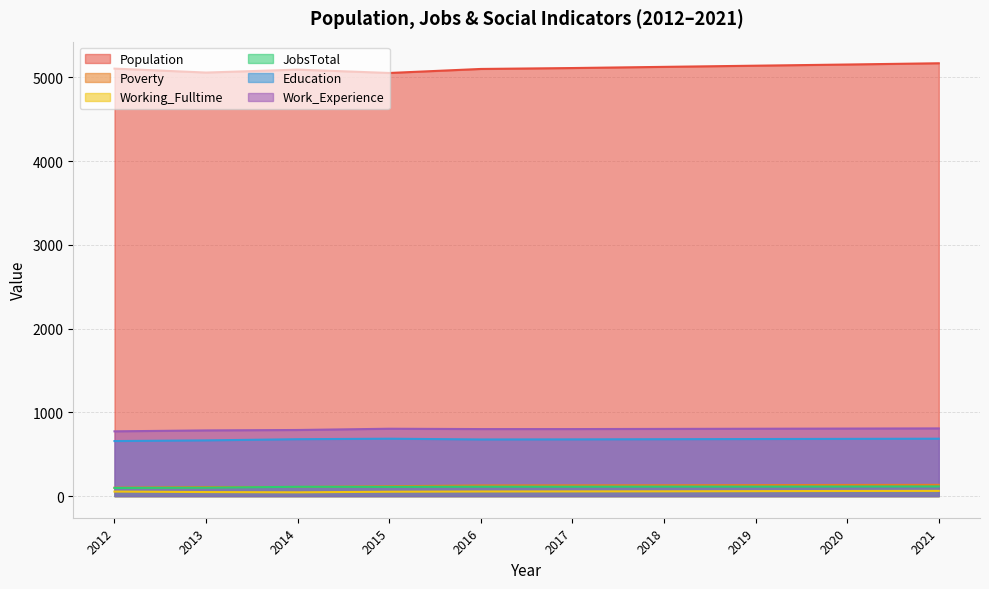

Reading left to right, extract all data points from this chart.

Population: 5103	5056	5091	5051	5099	5110	5124	5138	5152	5167
Poverty: 100	108	109	118	127	128	129	131	133	134
Working_Fulltime: 54	48	45	52	55	56	57	59	61	62
JobsTotal: 97	100	111	110	112	112	113	113	114	115
Education: 657	665	679	685	676	677	679	681	683	685
Work_Experience: 773	784	789	804	800	800	802	804	806	808